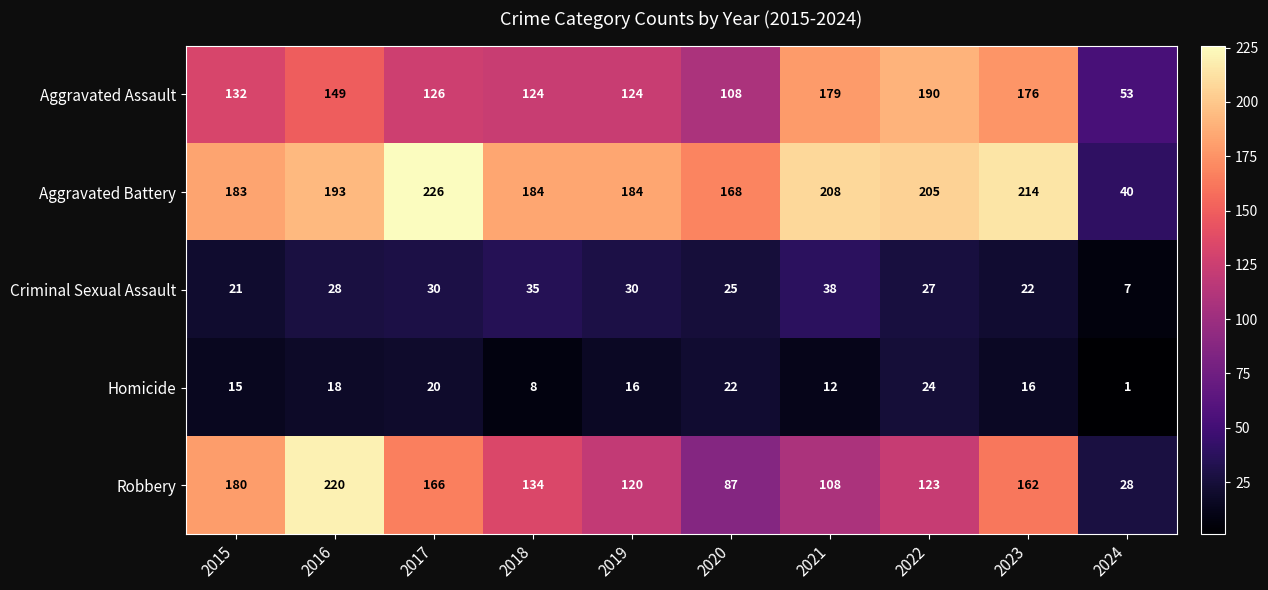

What is the average value of the Robbery series?

133